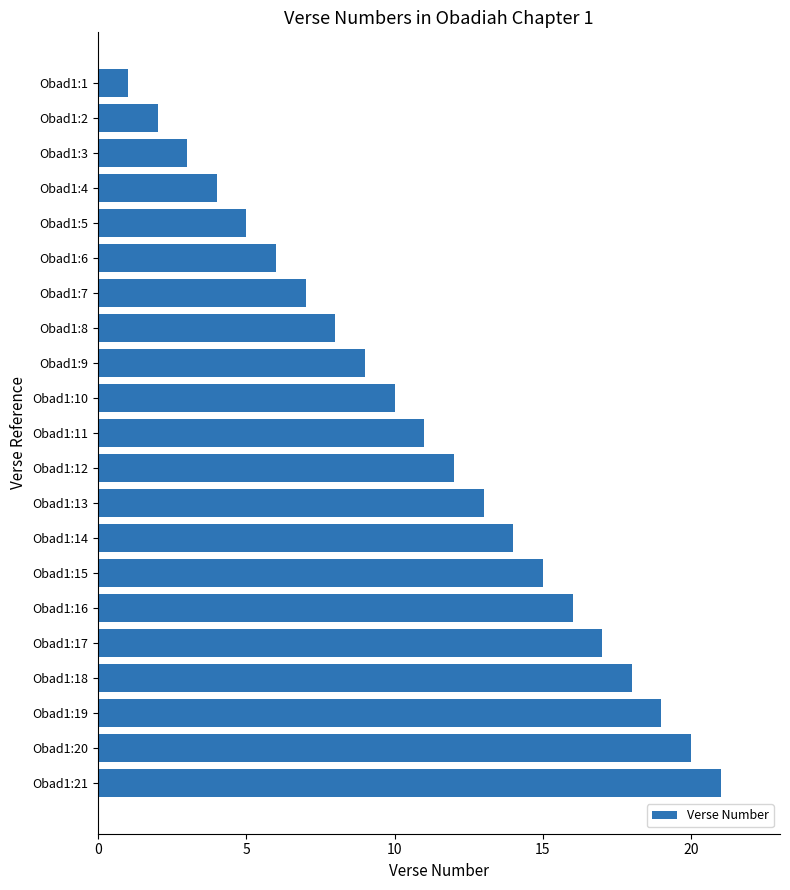

How many series are shown in this chart?

1